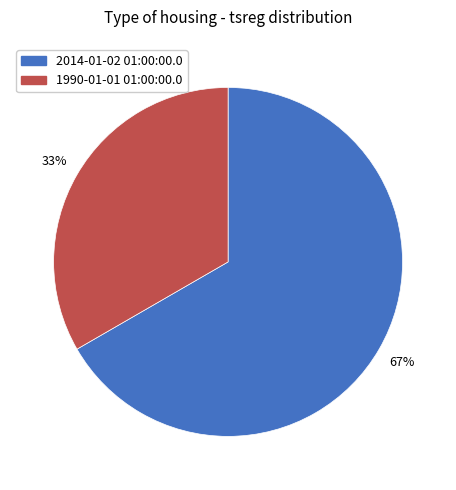

How many segments does this pie chart have?

2